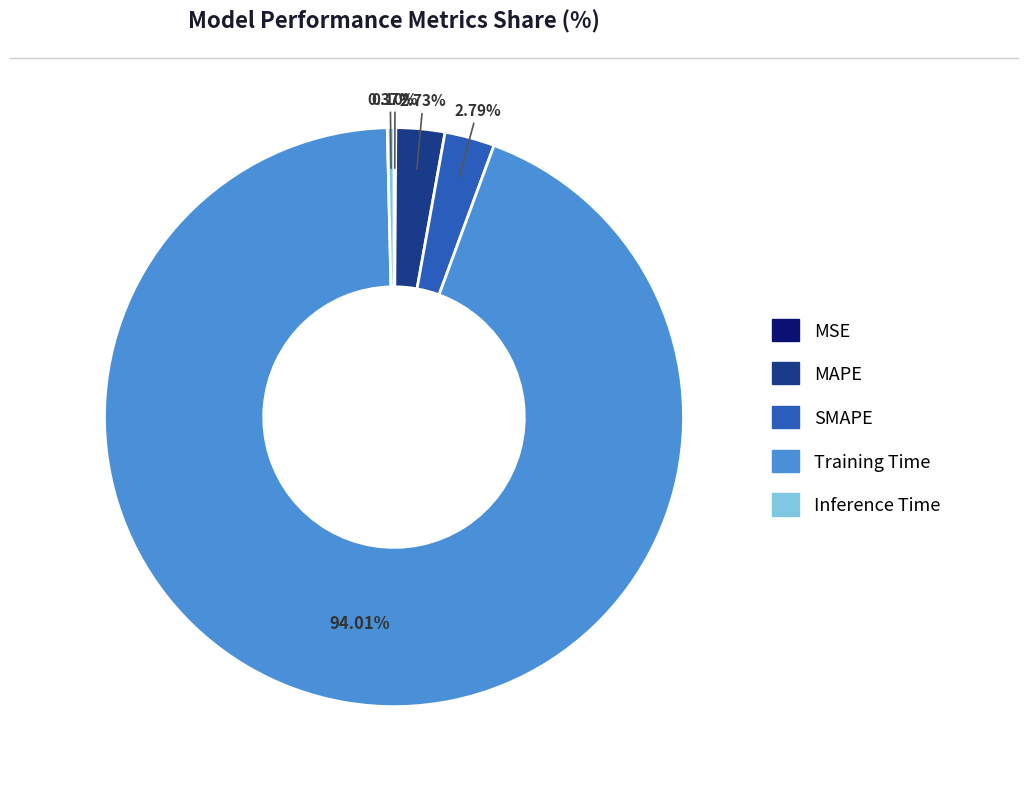

Which slice is the largest?

Training Time